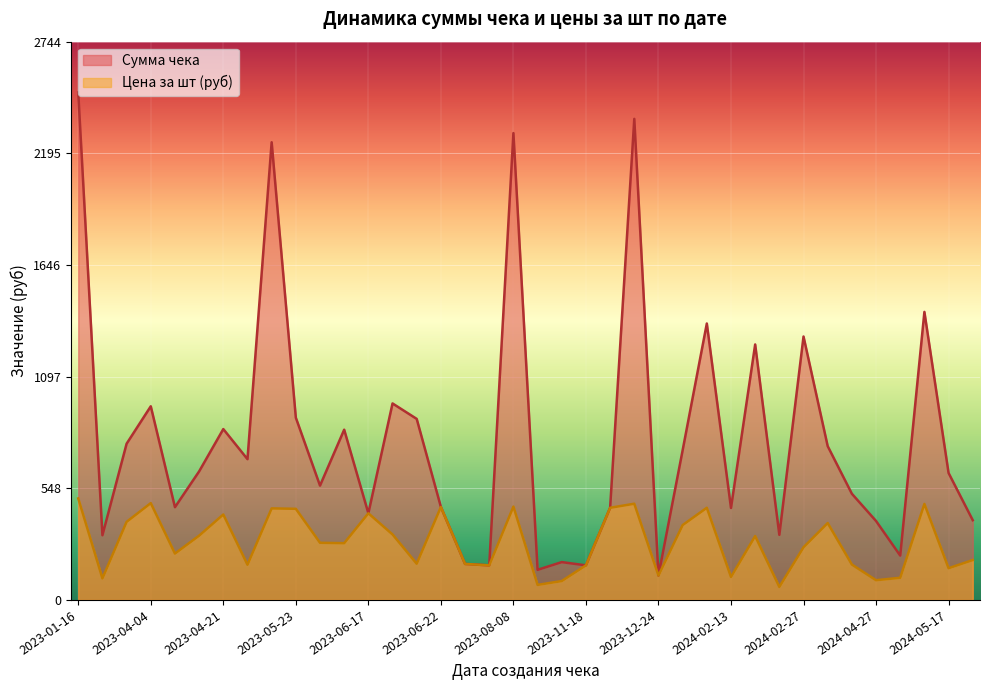

Which series has the widest spread of values?

Сумма чека